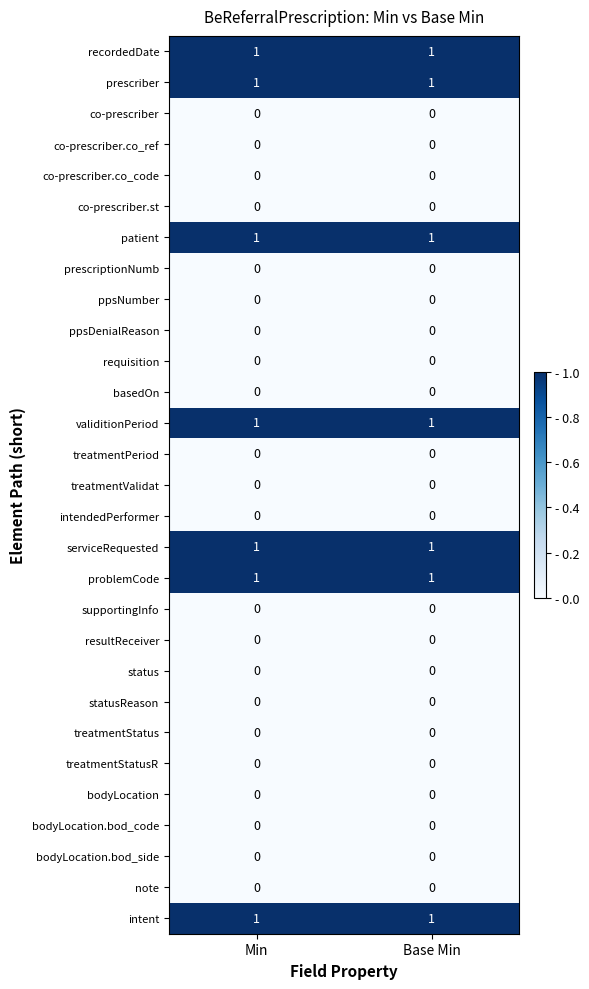

What is the total value across all series at Min?

7